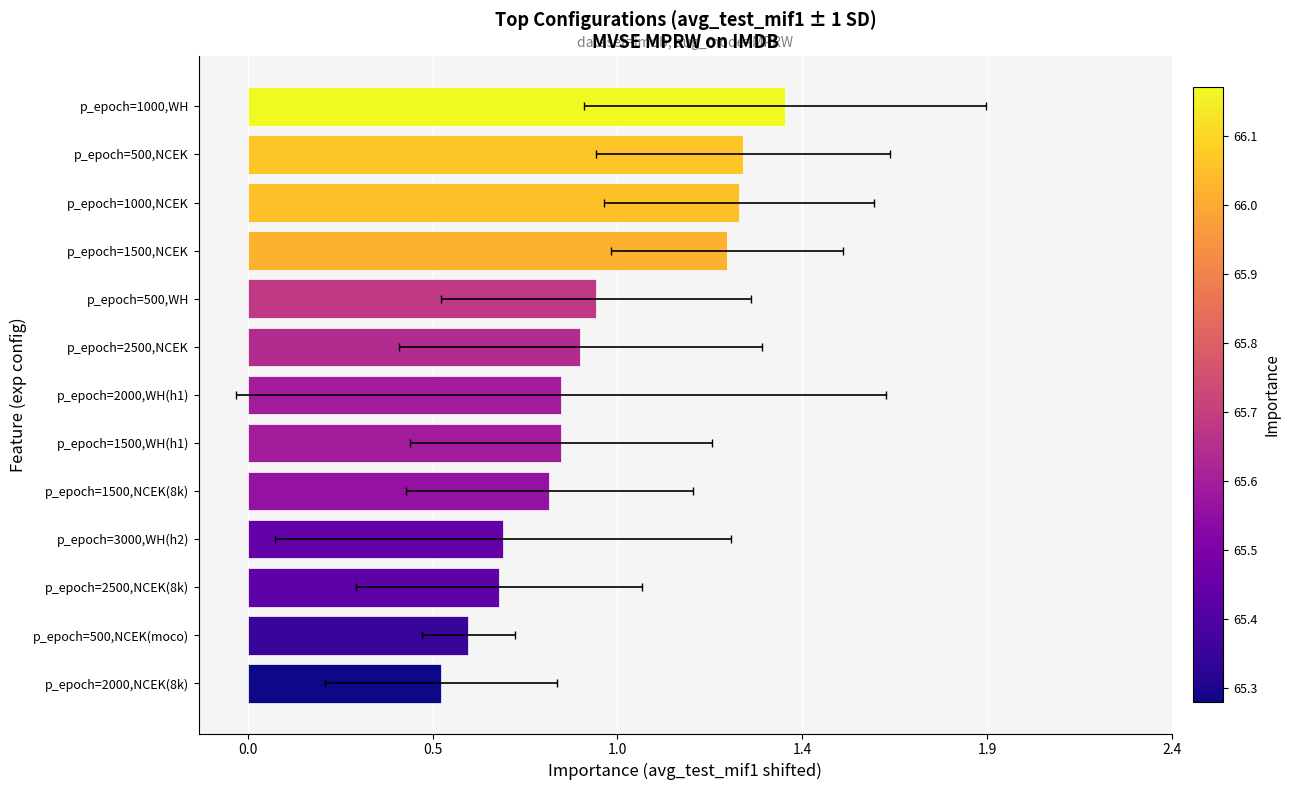

How many values are between 0 and 1?

9